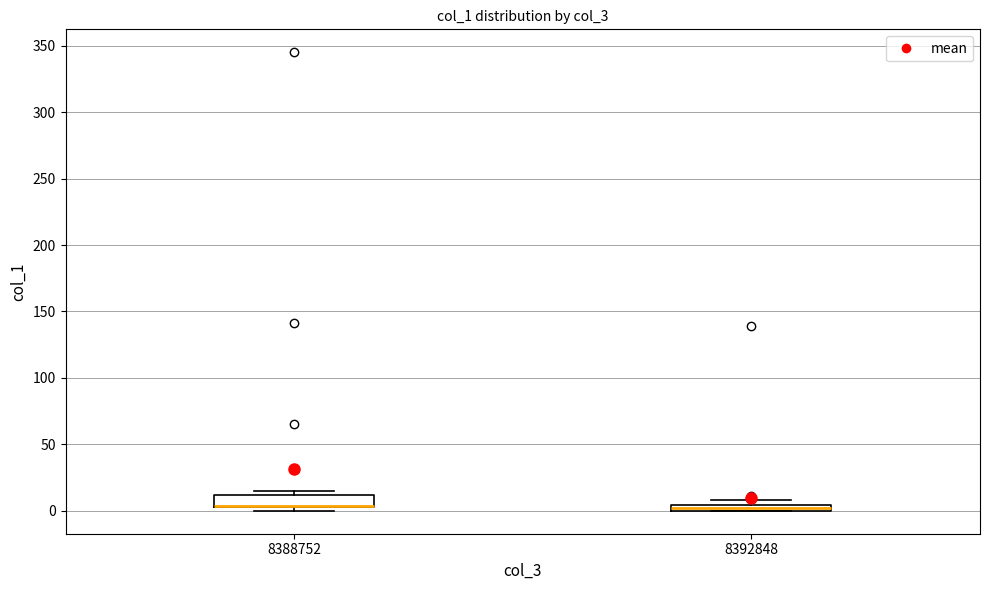

Where is the upper edge of the box at x = 8388752 on the y-axis? The values are not printed on the chart, so give them approximately, as read against the axis.

10